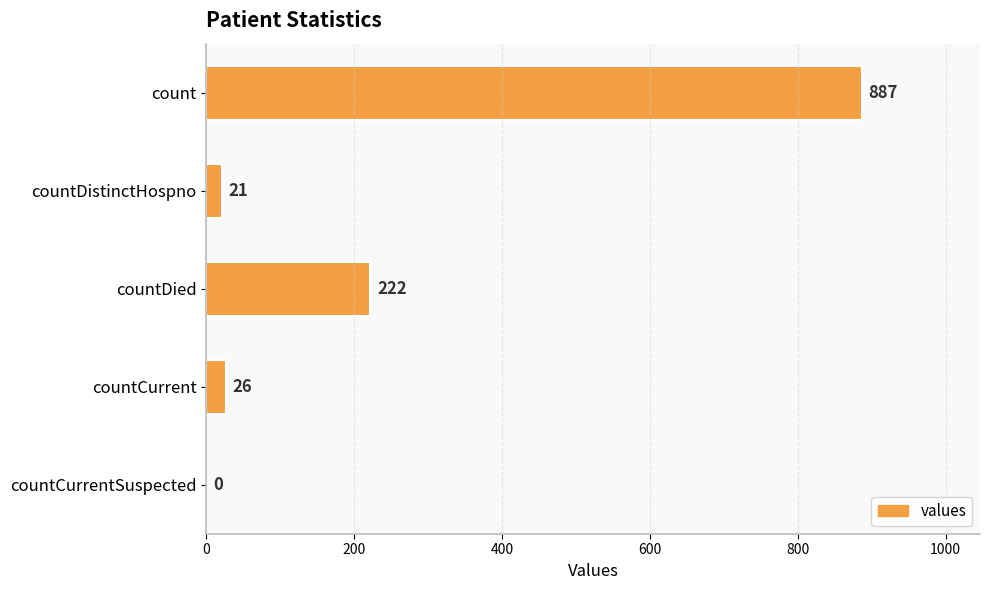

What is the greatest value displayed?

887